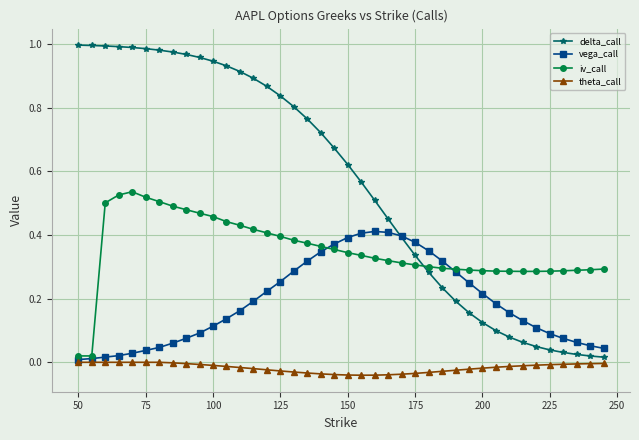

True or false: iv_call has more than 0 points higher than both neighbors.

True